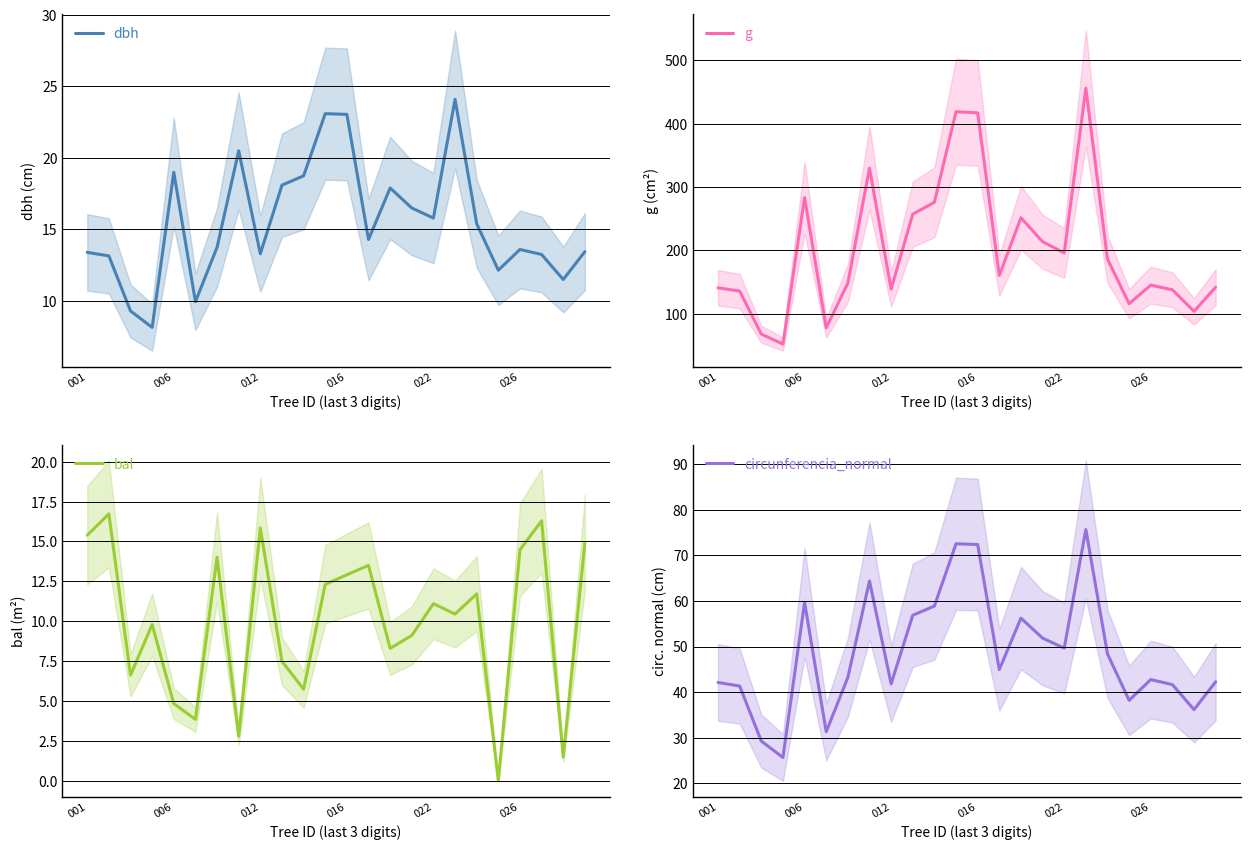

Is it true that circunferencia_normal equals 88.9 at 022?

False